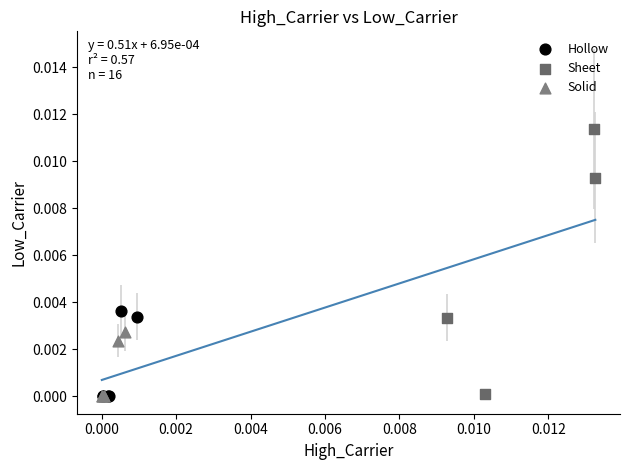

Which series has the largest Y range (max minus min)?

Sheet